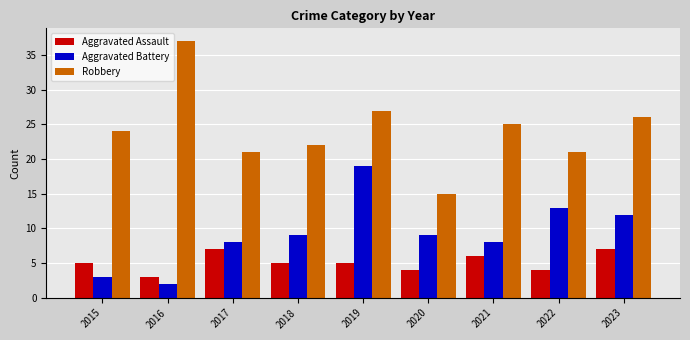

What is the minimum value shown in the chart?

2